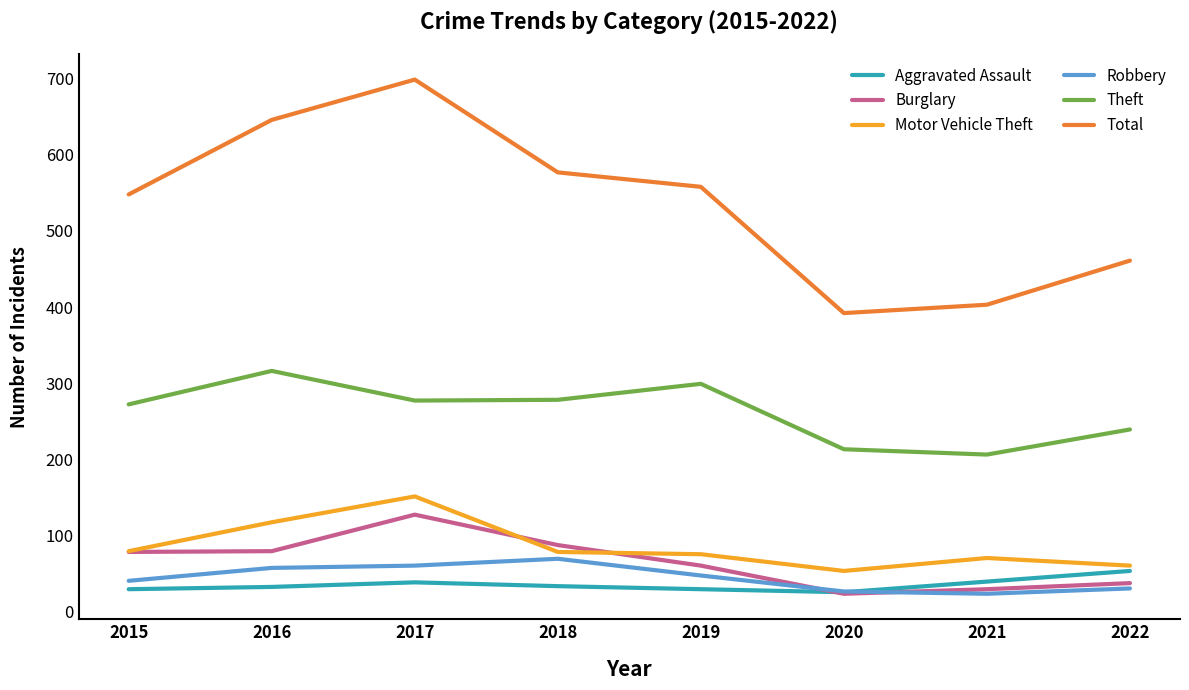

What is the maximum value shown in the chart?

699